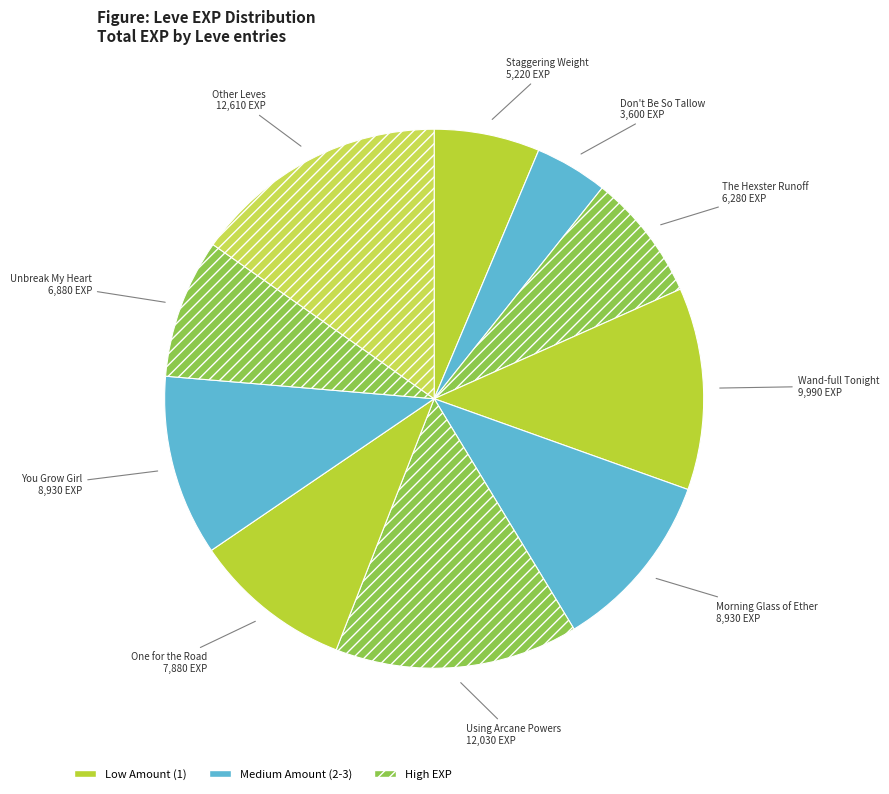

Which category has the biggest portion of the pie?

Other Leves